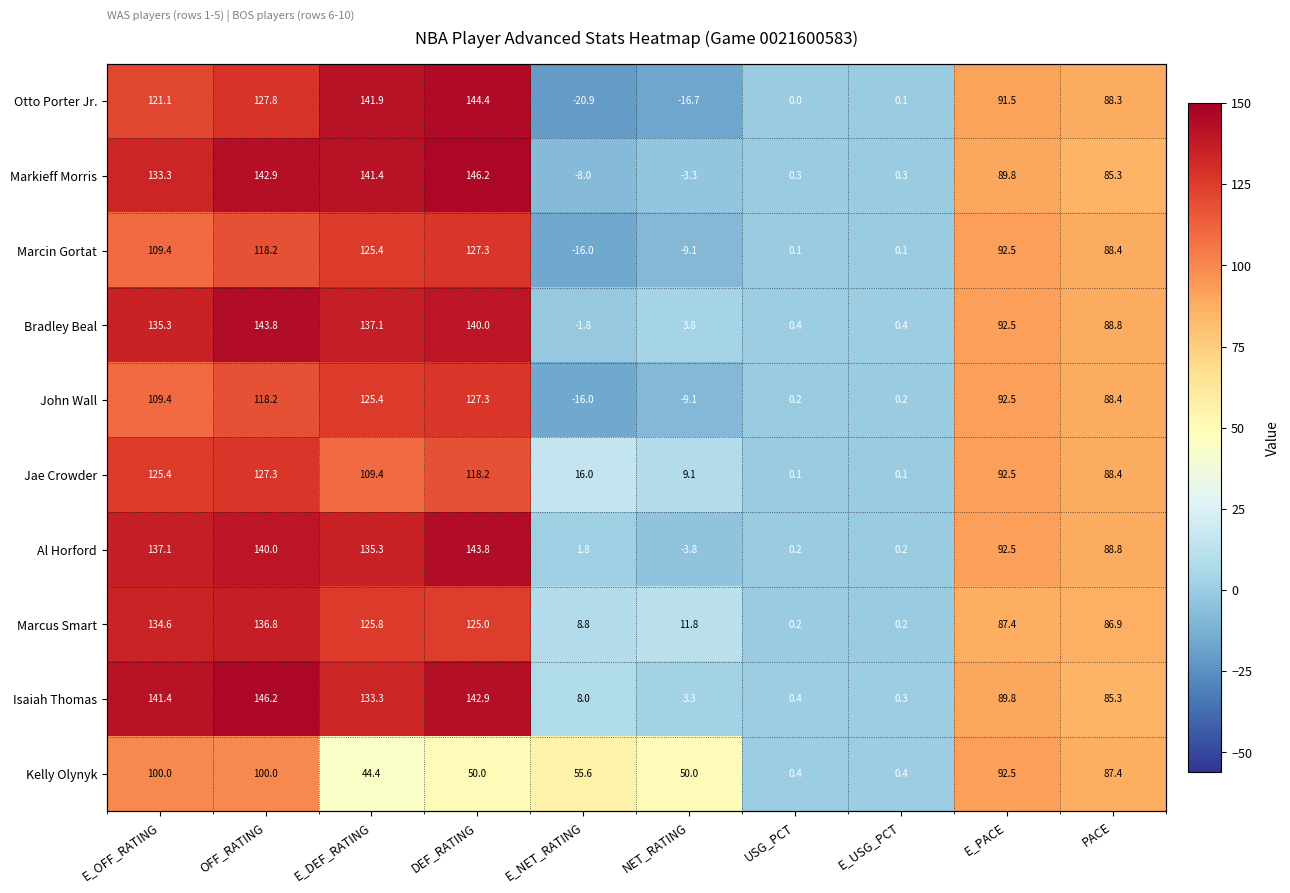

Is it true that Otto Porter Jr. equals -16.7 at NET_RATING?

True